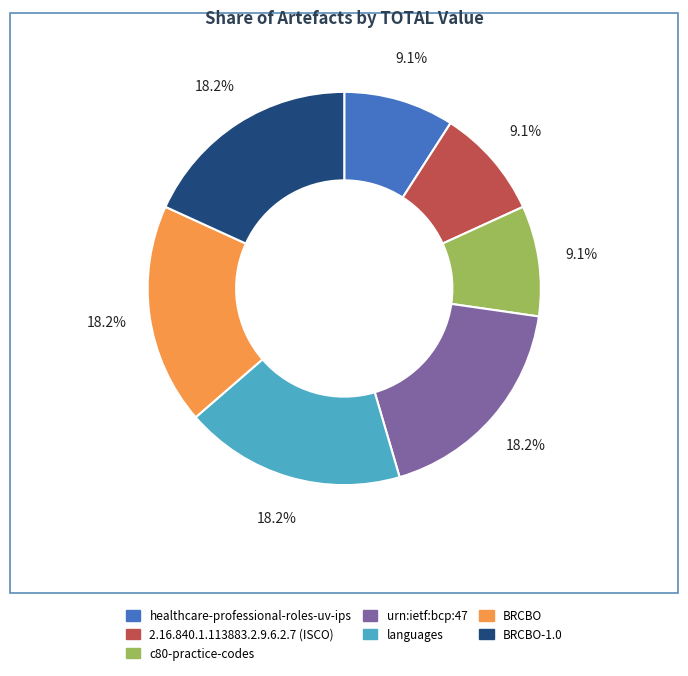

Does any single category account for the majority?

No